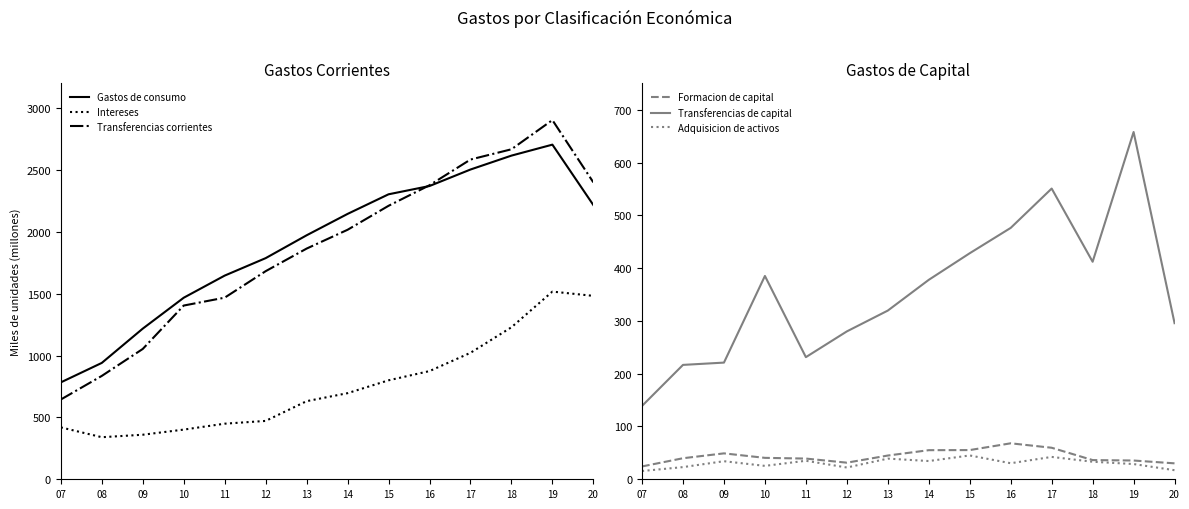

True or false: Transferencias de capital and Formacion de capital intersect in this chart.

False